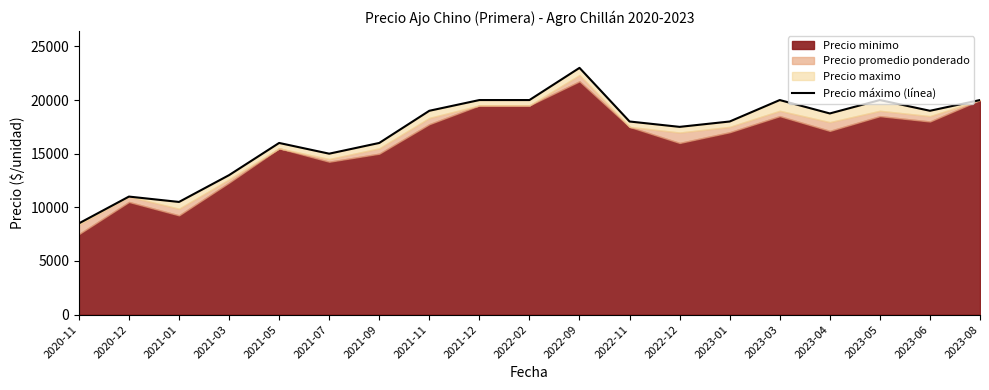

How many lines are shown in the chart?

1